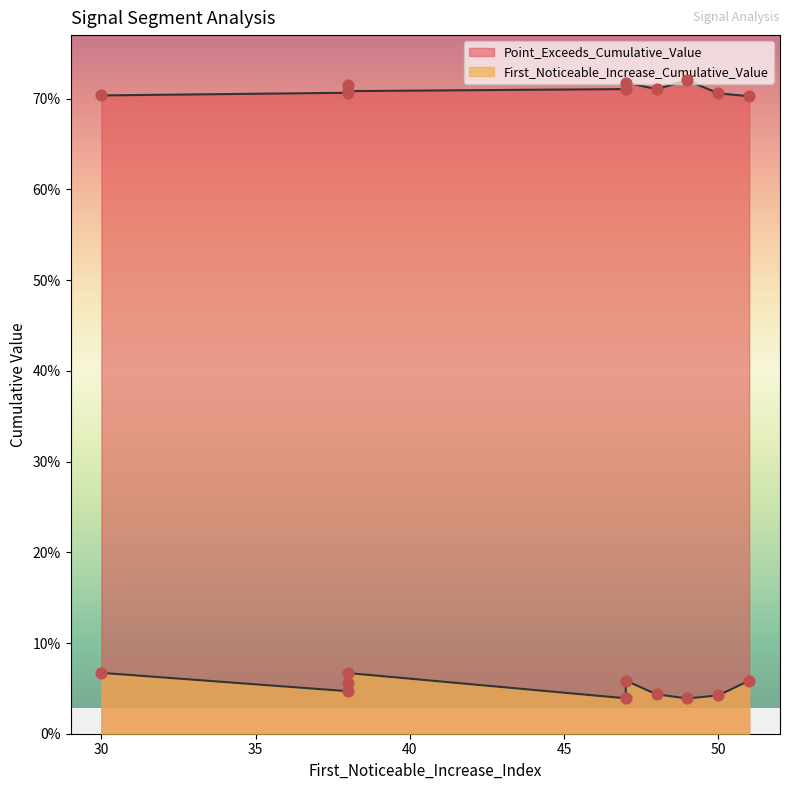

Which series has the largest Y range (max minus min)?

First_Noticeable_Increase_Cumulative_Value